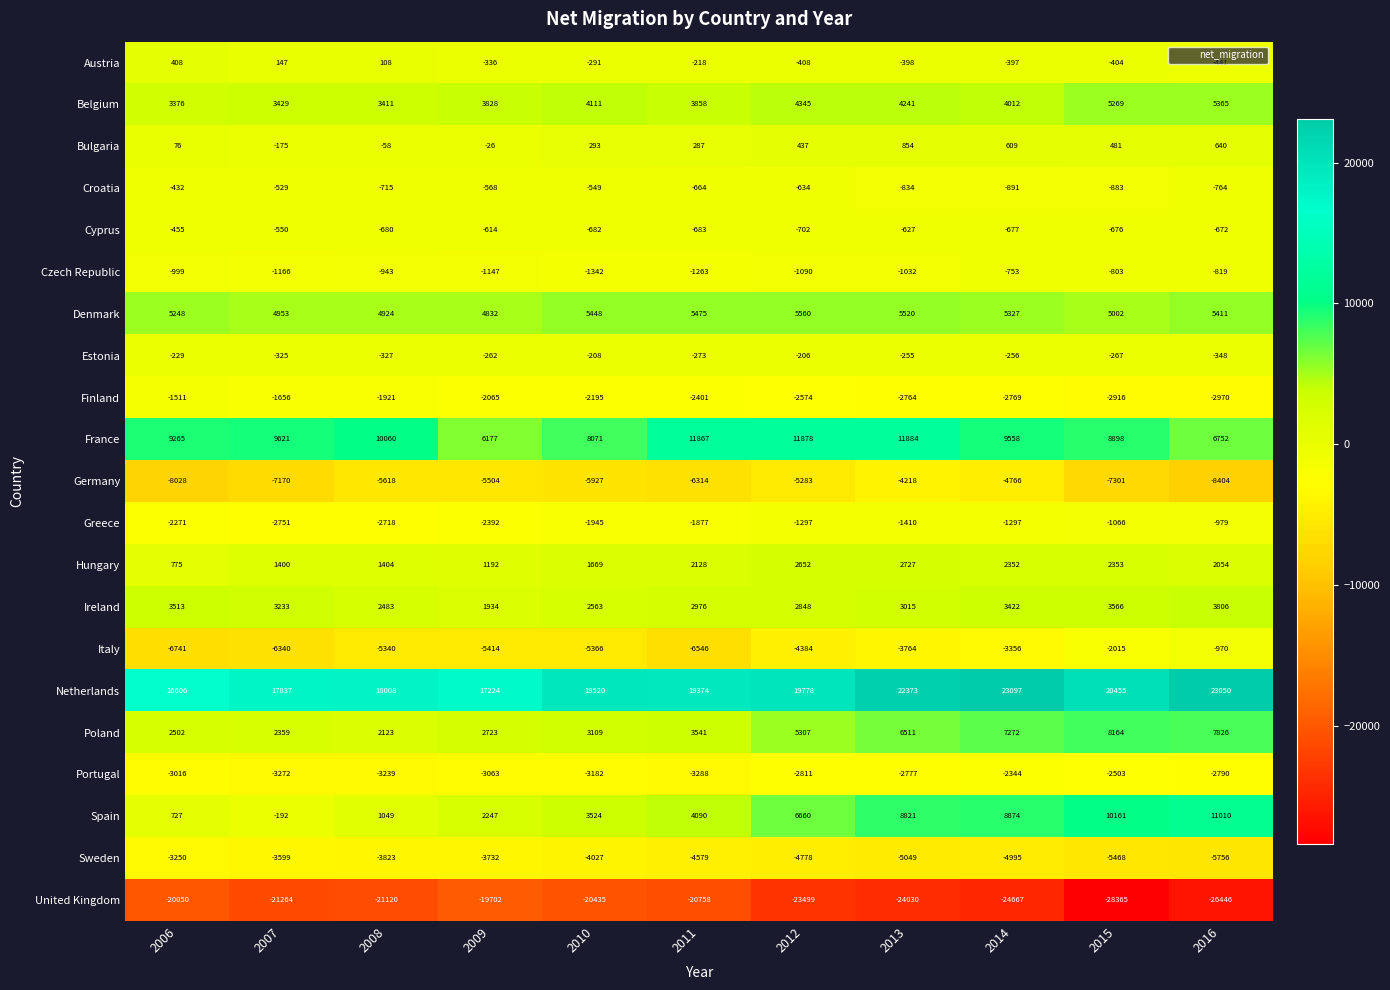

List the series in order of their peak value, highest first.

Netherlands, France, Spain, Poland, Denmark, Belgium, Ireland, Hungary, Bulgaria, Austria, Estonia, Croatia, Cyprus, Czech Republic, Italy, Greece, Finland, Portugal, Sweden, Germany, United Kingdom